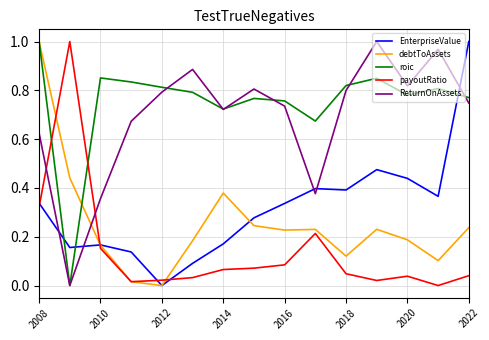

How many roic values are between 0 and 1?

15